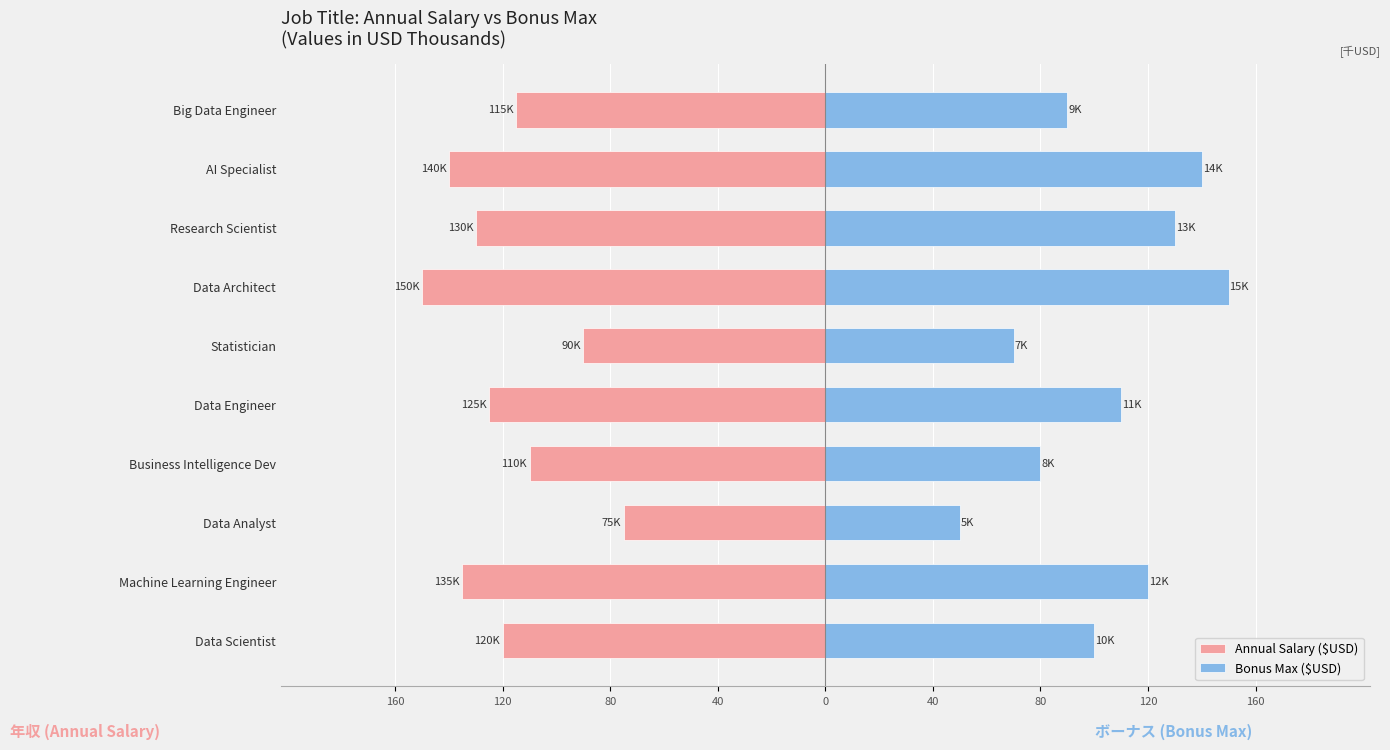

What is the difference between the second highest and second lowest values in the Annual Salary ($USD) series?

50